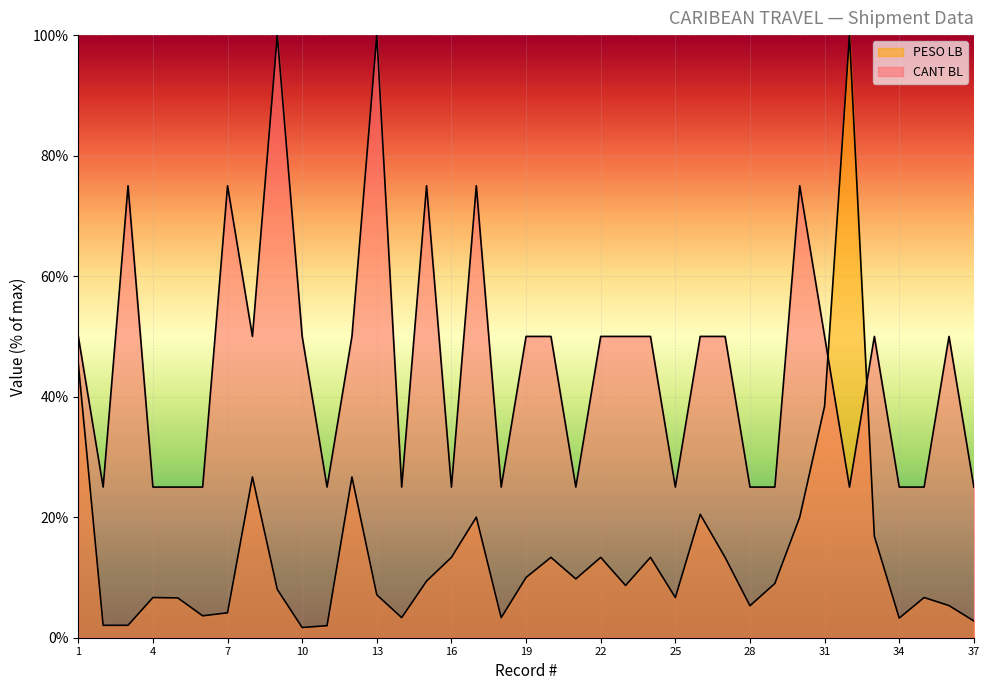

Reading left to right, transcribe all the data shown in this chart.

CANT BL: 1=50.0	2=25.0	3=75.0	4=25.0	5=25.0	6=25.0	7=75.0	8=50.0	9=100.0	10=50.0	11=25.0	12=50.0	13=100.0	14=25.0	15=75.0	16=25.0	17=75.0	18=25.0	19=50.0	20=50.0	21=25.0	22=50.0	23=50.0	24=50.0	25=25.0	26=50.0	27=50.0	28=25.0	29=25.0	30=75.0	31=50.0	32=25.0	33=50.0	34=25.0	35=25.0	36=50.0	37=25.0
PESO LB: 1=45.5	2=2.1	3=2.1	4=6.7	5=6.6	6=3.6	7=4.1	8=26.7	9=8.0	10=1.7	11=2.0	12=26.7	13=7.1	14=3.3	15=9.4	16=13.3	17=20.0	18=3.3	19=10.0	20=13.3	21=9.8	22=13.3	23=8.7	24=13.3	25=6.7	26=20.5	27=13.3	28=5.3	29=9.0	30=20.0	31=38.4	32=100.0	33=16.8	34=3.3	35=6.7	36=5.3	37=2.8